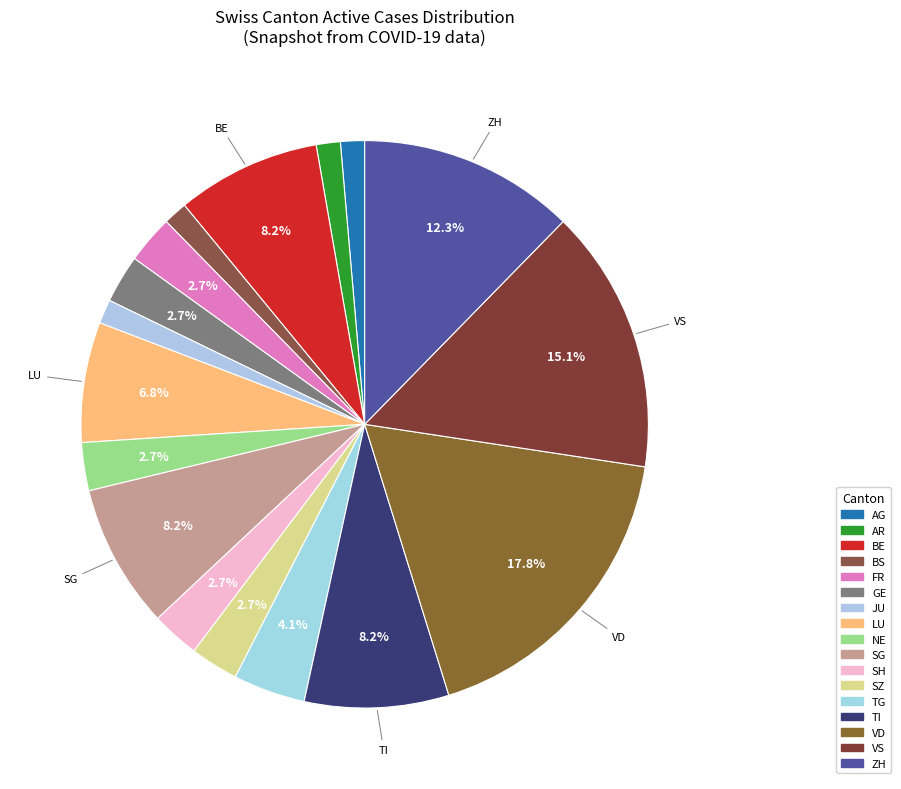

How many segments does this pie chart have?

17